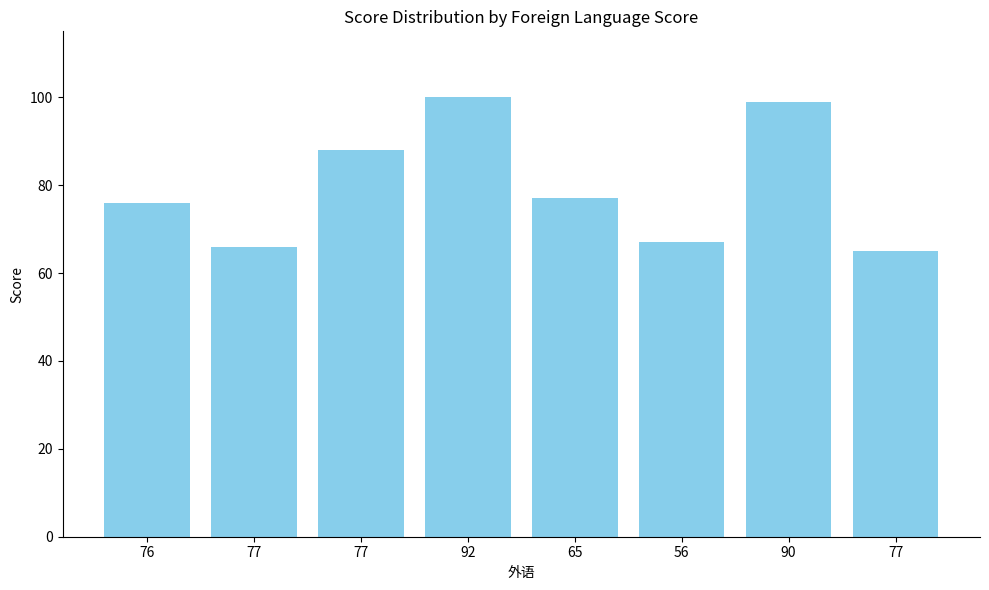

What is the difference between the values at 90 and 77?

34